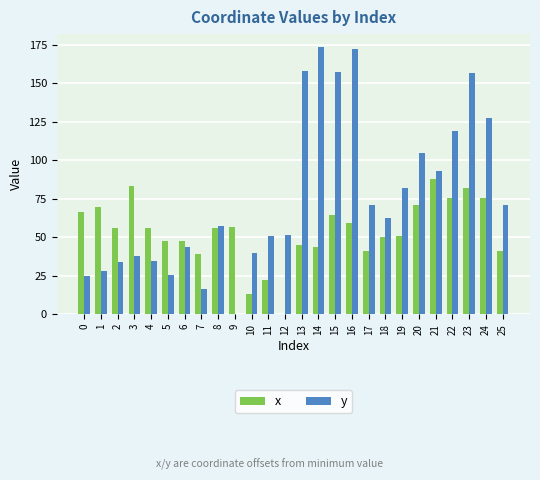

What is the sum of all y values?

1989.5